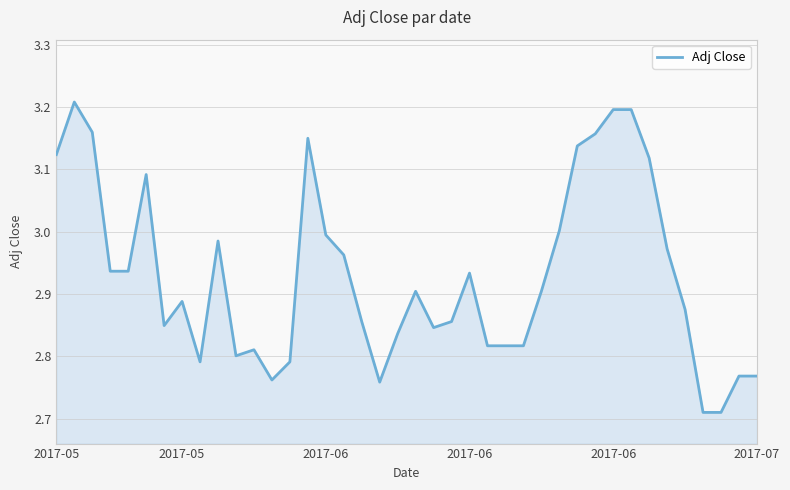

Reading right to left, extract all data points from this chart.

2.8	2.8	2.7	2.7	2.9	3.0	3.1	3.2	3.2	3.2	3.1	3.0	2.9	2.8	2.8	2.8	2.9	2.9	2.8	2.9	2.8	2.8	2.9	3.0	3.0	3.1	2.8	2.8	2.8	2.8	3.0	2.8	2.9	2.8	3.1	2.9	2.9	3.2	3.2	3.1